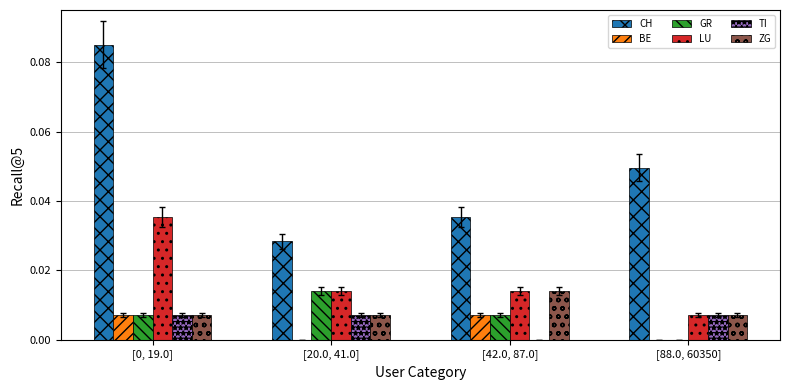

Which series has the largest total across all categories?

CH